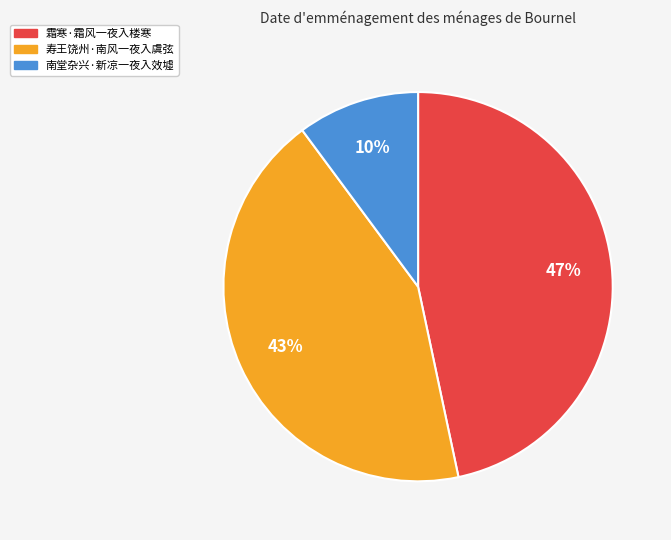

To the nearest percent, what is the difference between the largest and smallest slice percentages?

37%